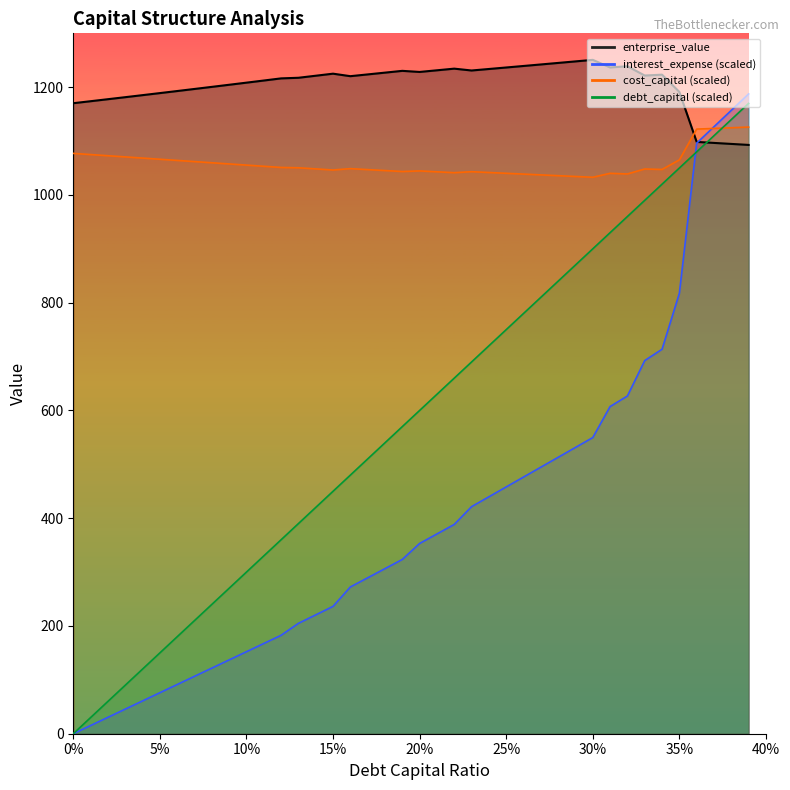

Does the chart display data point markers on the line(s)?

No